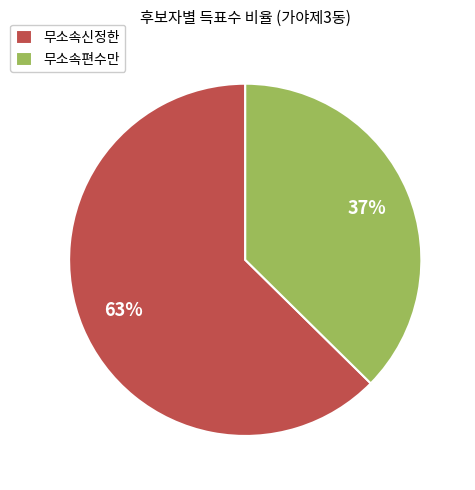

The 무소속신정한 slice represents 75% of the pie. True or false?

False